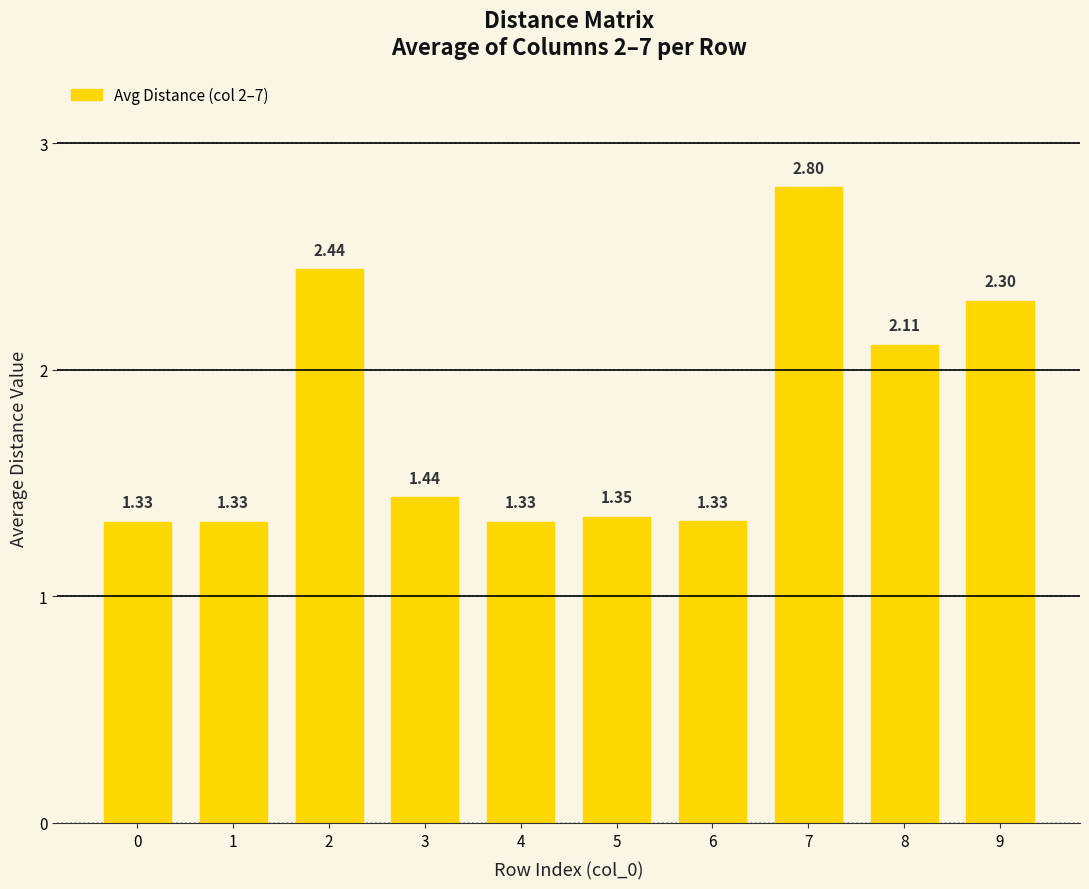

Which has a higher value, 4 or 7?

7